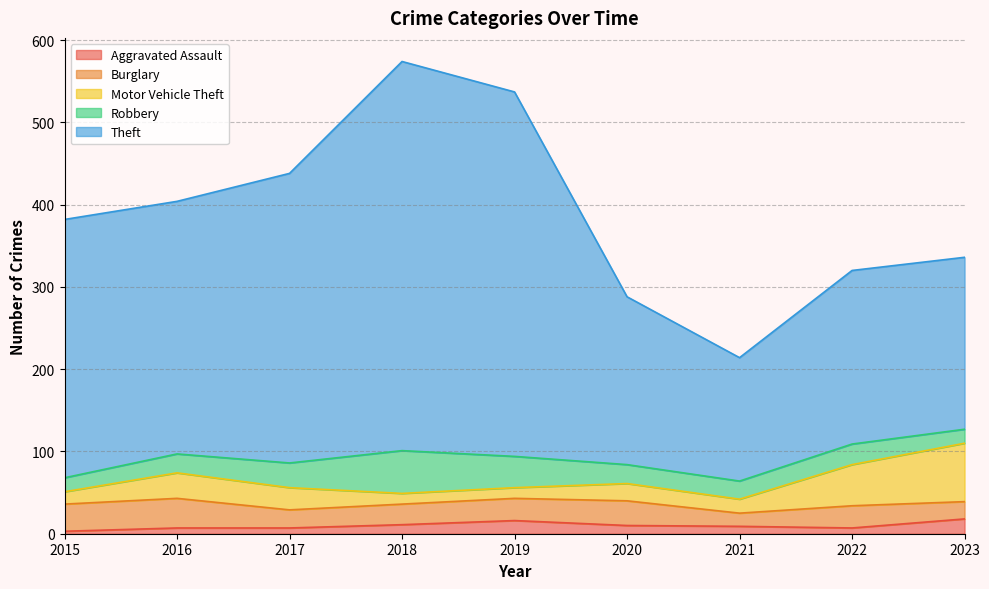

What is the total value across all series at 2019?

537